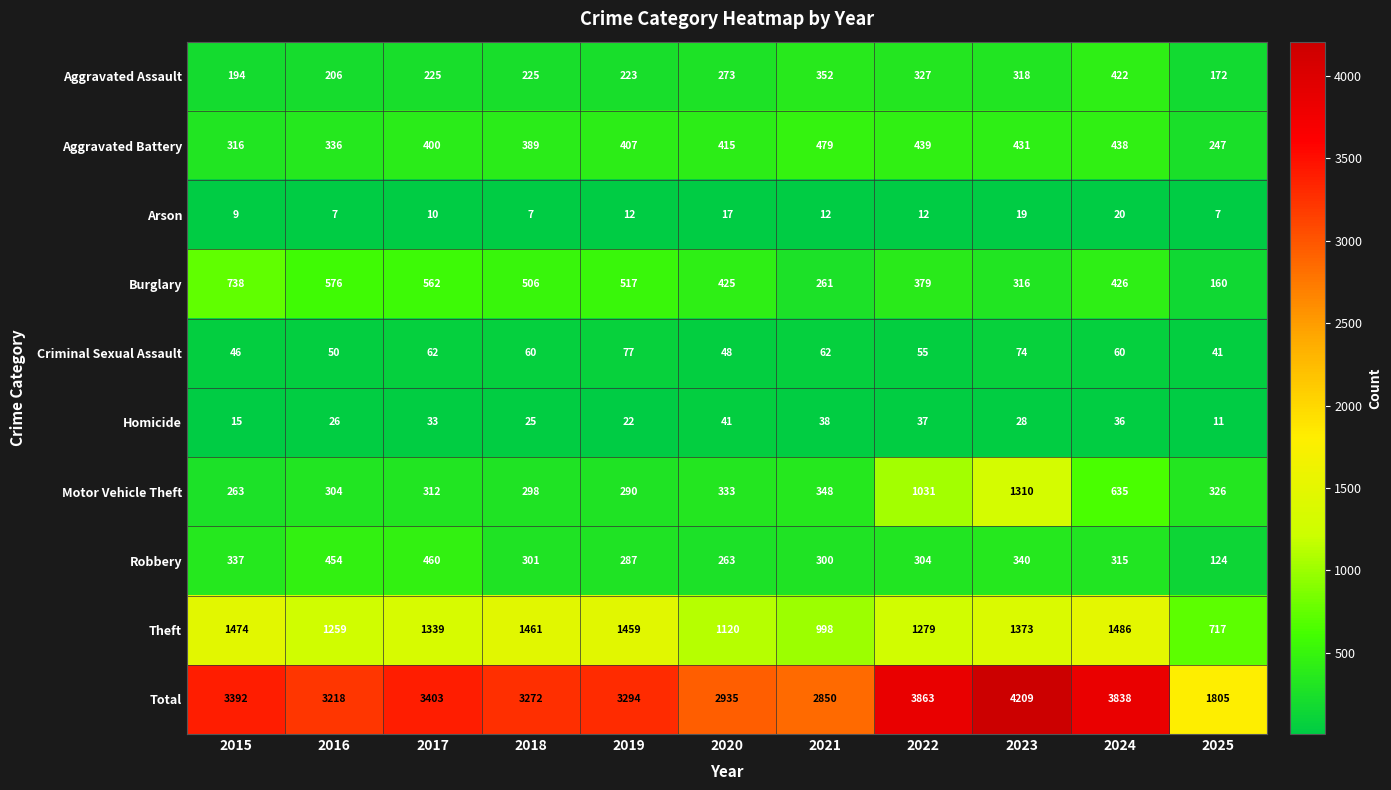

How many distinct data groups are displayed?

10